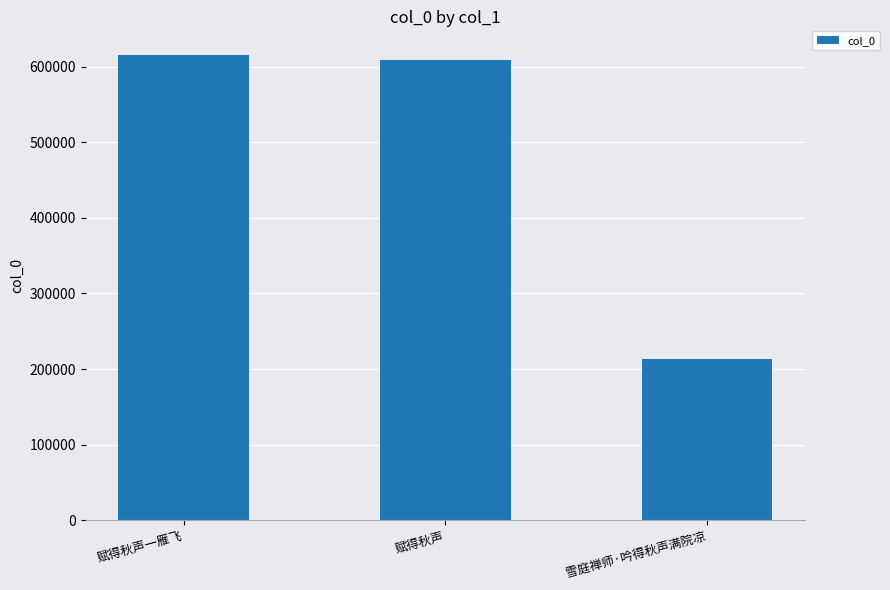

What is the label of the 3rd bar from the right?

赋得秋声一雁飞